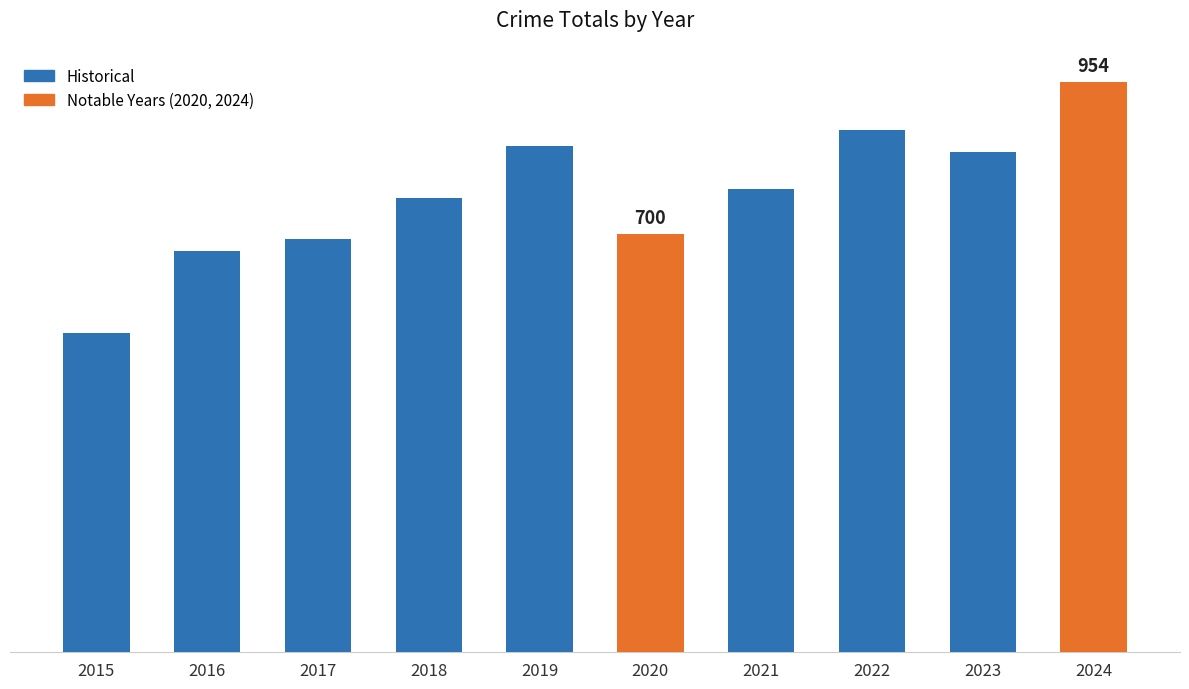

Reading left to right, extract all data points from this chart.

2015=535	2016=672	2017=692	2018=761	2019=847	2020=700	2021=775	2022=874	2023=838	2024=954